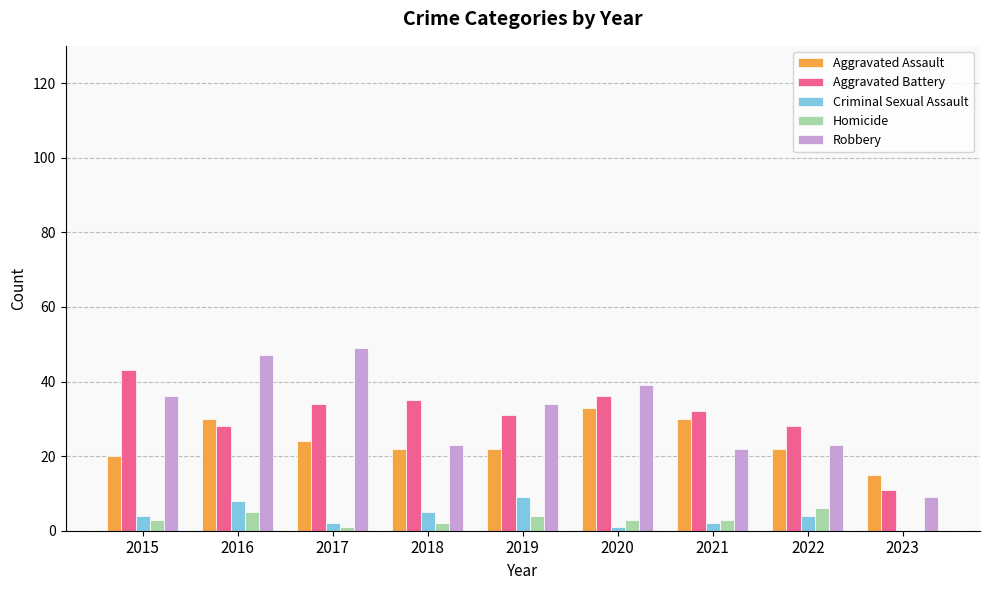

How many categories are shown in the chart?

9